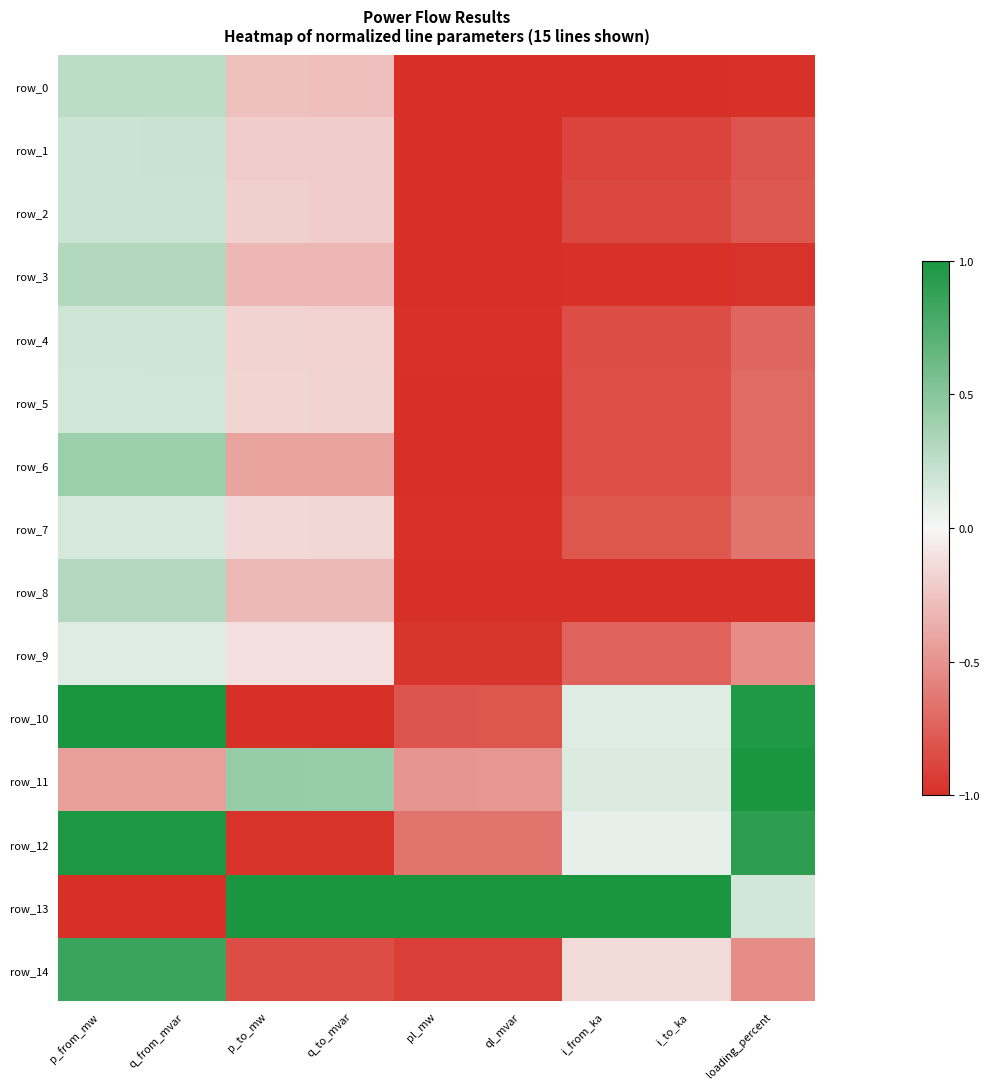

The row_3 series shows -0.5 at q_to_mvar. True or false?

False